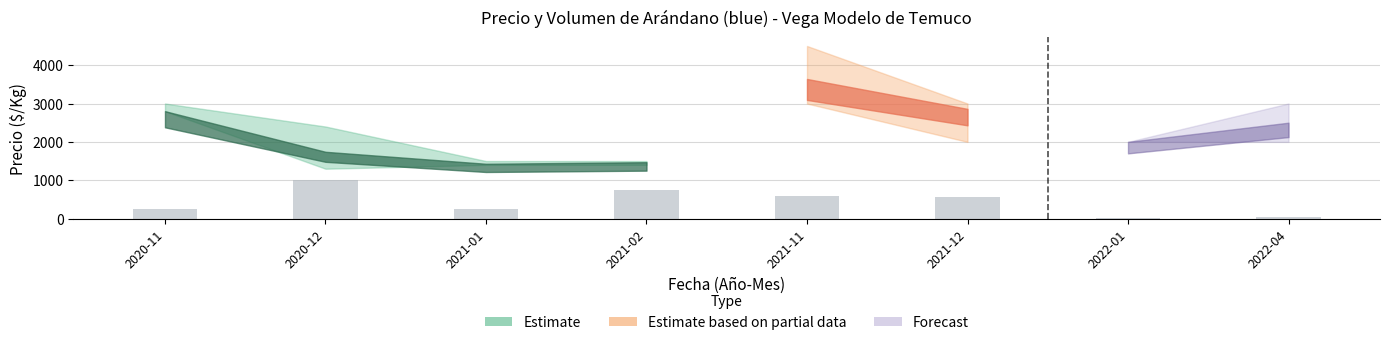

What value does the data have at 2020-11?

239.0